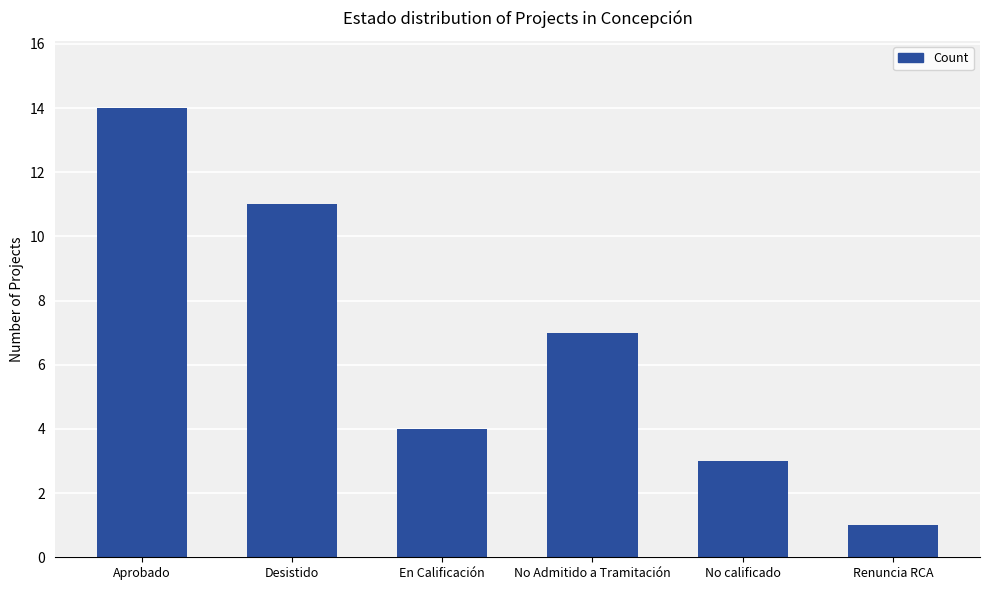

Rank the categories by value from highest to lowest.

Aprobado, Desistido, No Admitido a Tramitación, En Calificación, No calificado, Renuncia RCA